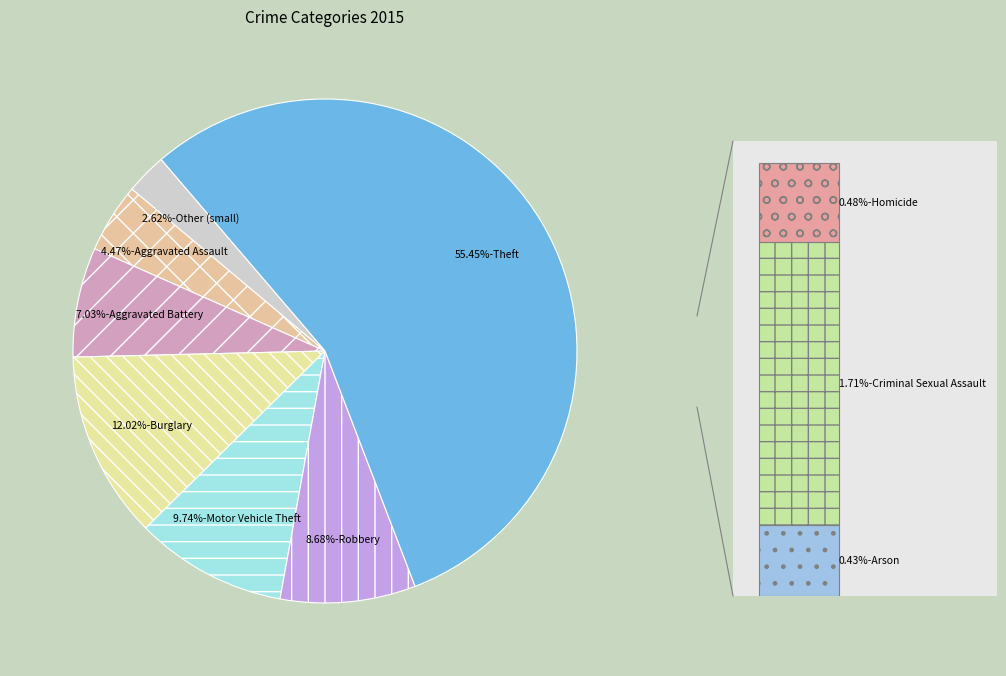

To the nearest percent, what is the difference between the largest and smallest slice percentages?

55%